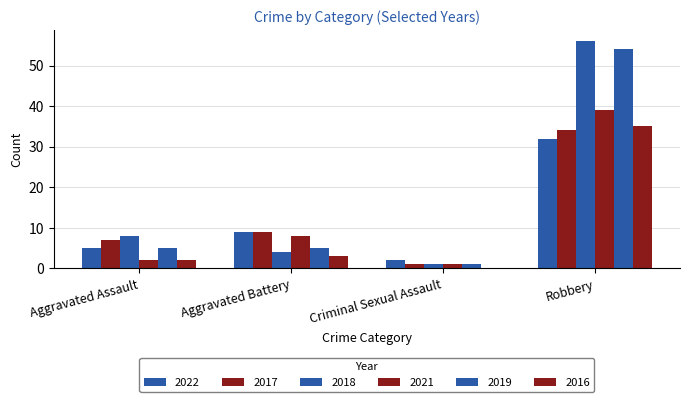

Where does the 2016 series first go above 3?

Robbery